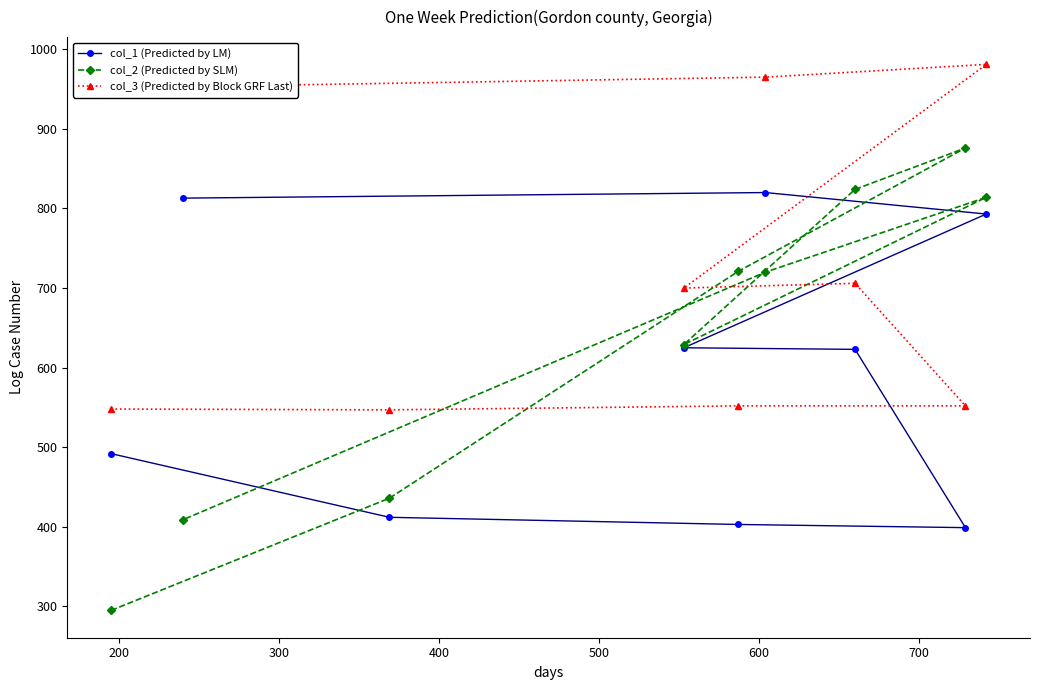

How many values in the col_3 (Predicted by Block GRF Last) series are below 700?

4